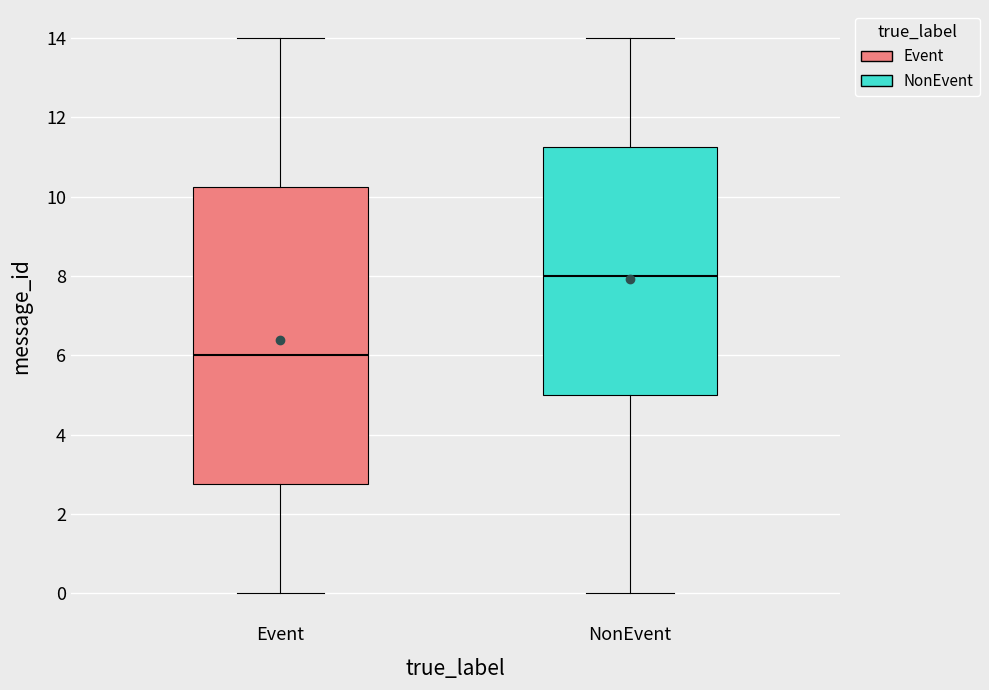

Reading left to right, read every box against the y-axis: the position of its median line, the range the box covers, and the ends of its whiskers. The values are not printed on the chart, so give them approximately, as read against the axis.

Event: median 6.0, box 2.8 to 10.2, whiskers 0.0 to 14.0
NonEvent: median 8.0, box 5.0 to 11.2, whiskers 0.0 to 14.0